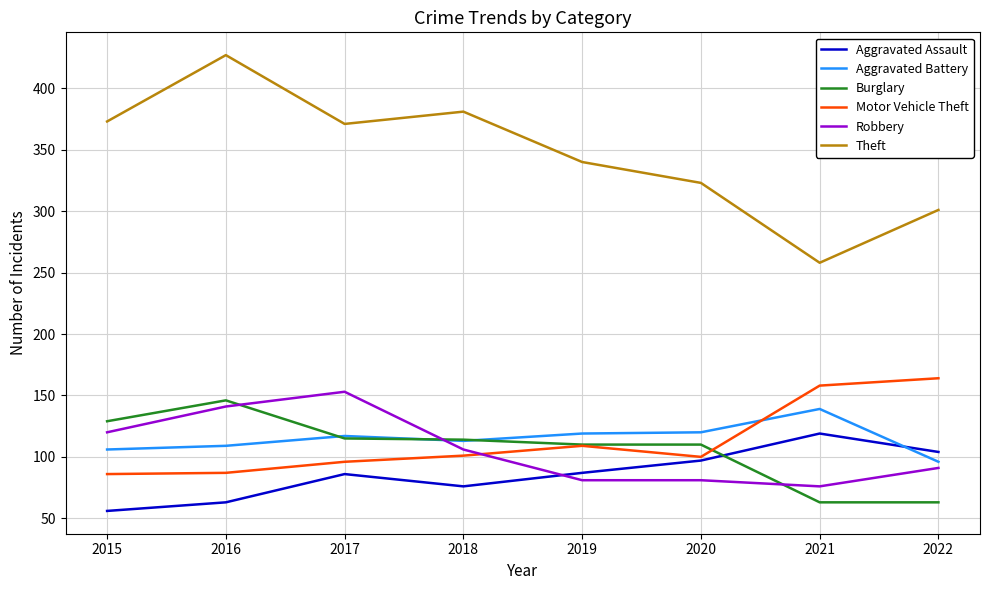

Which series has the largest total across all categories?

Theft